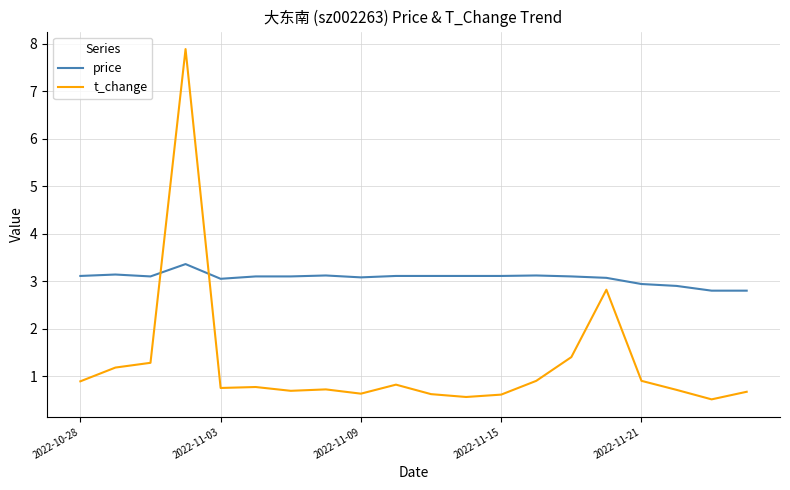

What is the greatest value displayed?

7.9